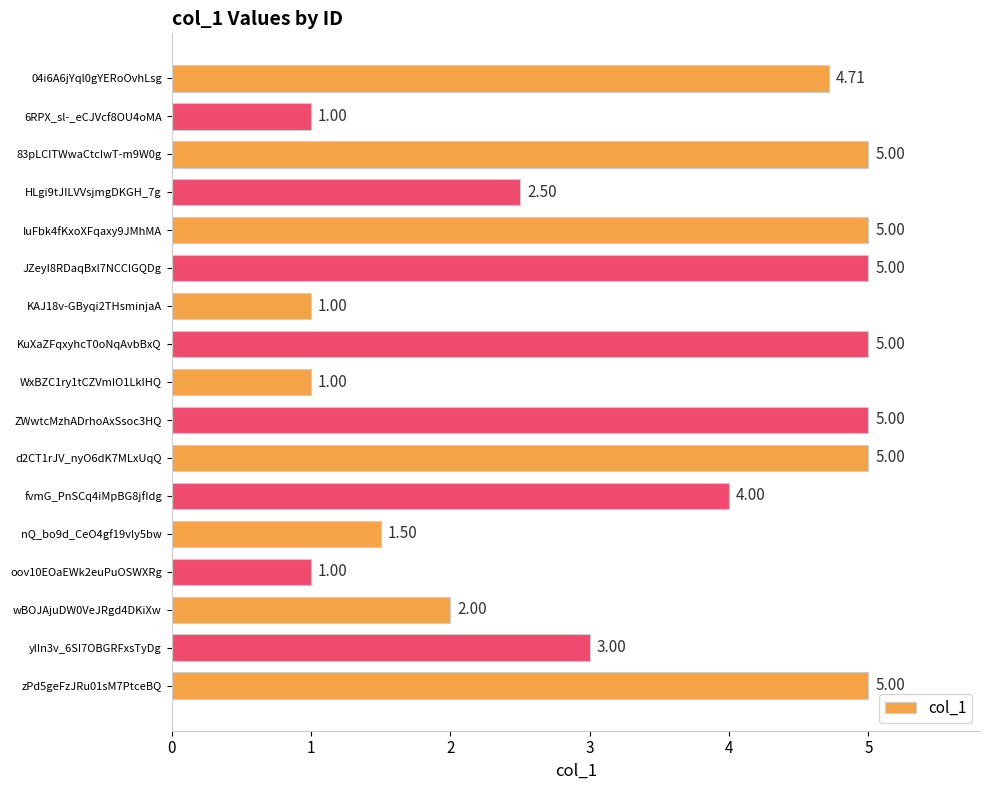

What is the ratio of the value at nQ_bo9d_CeO4gf19vly5bw to the value at JZeyI8RDaqBxl7NCCIGQDg?

0.3